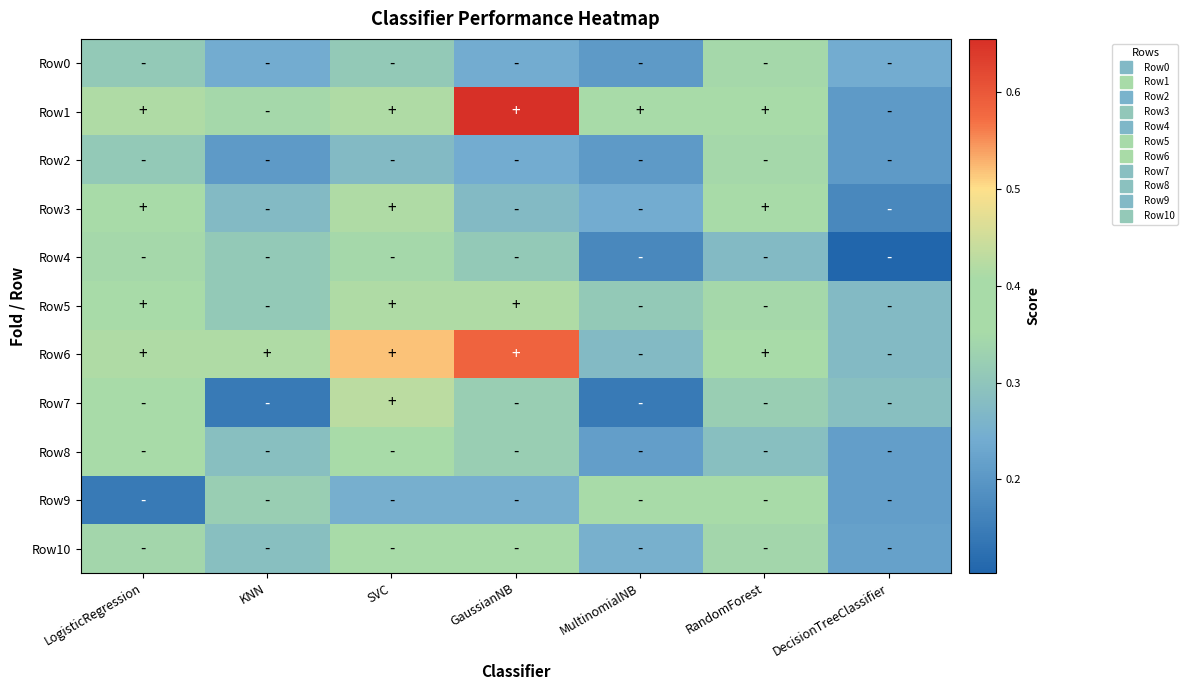

Reading left to right, transcribe all the data shown in this chart.

Row0: LogisticRegression=0.3	KNN=0.2	SVC=0.3	GaussianNB=0.2	MultinomialNB=0.2	RandomForest=0.3	DecisionTreeClassifier=0.2
Row1: LogisticRegression=0.4	KNN=0.3	SVC=0.4	GaussianNB=0.7	MultinomialNB=0.4	RandomForest=0.4	DecisionTreeClassifier=0.2
Row2: LogisticRegression=0.3	KNN=0.2	SVC=0.3	GaussianNB=0.2	MultinomialNB=0.2	RandomForest=0.3	DecisionTreeClassifier=0.2
Row3: LogisticRegression=0.4	KNN=0.3	SVC=0.4	GaussianNB=0.3	MultinomialNB=0.2	RandomForest=0.4	DecisionTreeClassifier=0.2
Row4: LogisticRegression=0.3	KNN=0.3	SVC=0.3	GaussianNB=0.3	MultinomialNB=0.2	RandomForest=0.3	DecisionTreeClassifier=0.1
Row5: LogisticRegression=0.4	KNN=0.3	SVC=0.4	GaussianNB=0.4	MultinomialNB=0.3	RandomForest=0.3	DecisionTreeClassifier=0.3
Row6: LogisticRegression=0.4	KNN=0.4	SVC=0.5	GaussianNB=0.6	MultinomialNB=0.3	RandomForest=0.4	DecisionTreeClassifier=0.3
Row7: LogisticRegression=0.4	KNN=0.1	SVC=0.4	GaussianNB=0.3	MultinomialNB=0.1	RandomForest=0.3	DecisionTreeClassifier=0.3
Row8: LogisticRegression=0.4	KNN=0.3	SVC=0.4	GaussianNB=0.3	MultinomialNB=0.2	RandomForest=0.3	DecisionTreeClassifier=0.2
Row9: LogisticRegression=0.1	KNN=0.3	SVC=0.2	GaussianNB=0.2	MultinomialNB=0.4	RandomForest=0.4	DecisionTreeClassifier=0.2
Row10: LogisticRegression=0.3	KNN=0.3	SVC=0.4	GaussianNB=0.4	MultinomialNB=0.3	RandomForest=0.3	DecisionTreeClassifier=0.2